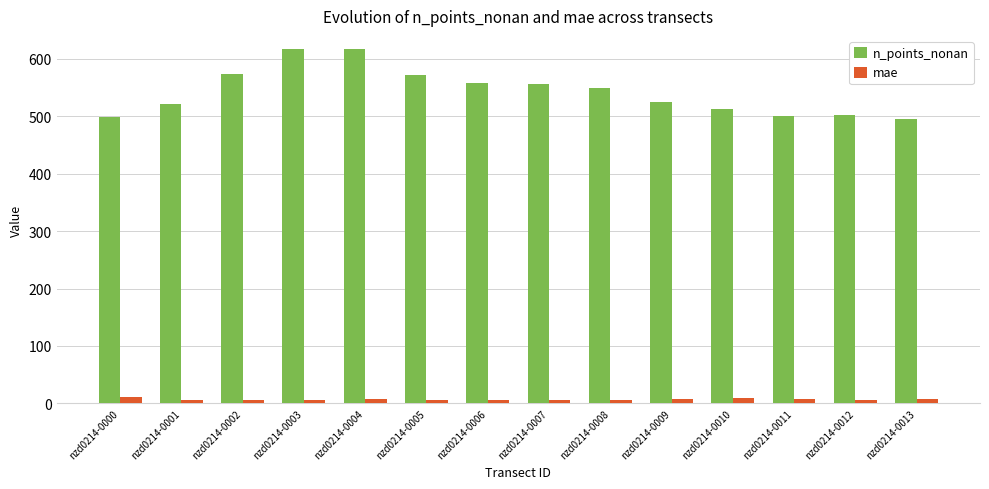

What is the difference between the mae values at nzd0214-0004 and nzd0214-0006?

2.5